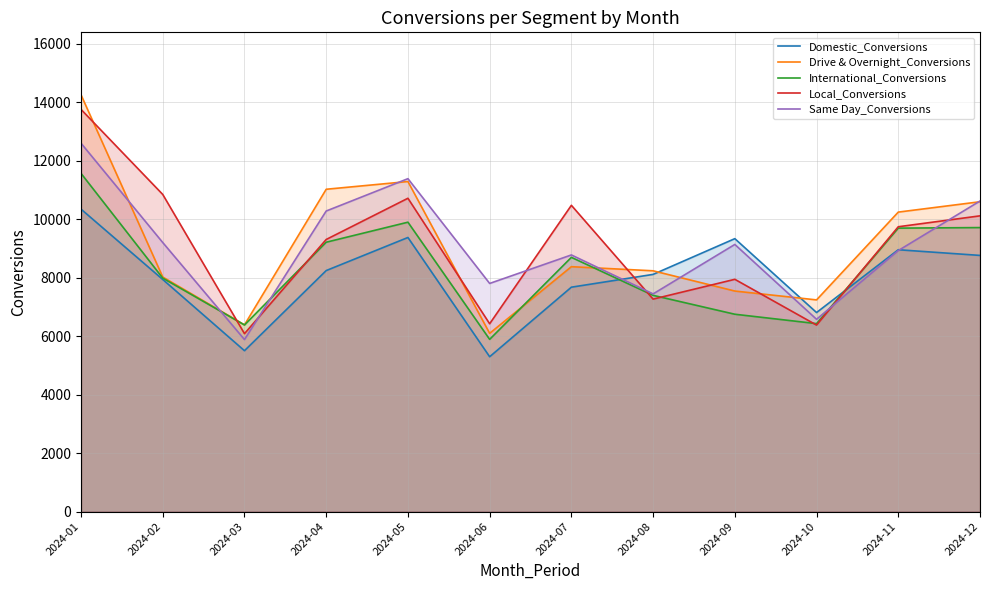

Reading left to right, what are all the values shown in this chart?

Domestic_Conversions: 2024-01=10340	2024-02=7935	2024-03=5500	2024-04=8240	2024-05=9371	2024-06=5294	2024-07=7672	2024-08=8109	2024-09=9331	2024-10=6805	2024-11=8952	2024-12=8758
Drive & Overnight_Conversions: 2024-01=14248	2024-02=8019	2024-03=6383	2024-04=11020	2024-05=11284	2024-06=6094	2024-07=8373	2024-08=8232	2024-09=7540	2024-10=7237	2024-11=10239	2024-12=10593
International_Conversions: 2024-01=11563	2024-02=7982	2024-03=6380	2024-04=9209	2024-05=9894	2024-06=5888	2024-07=8692	2024-08=7393	2024-09=6747	2024-10=6426	2024-11=9691	2024-12=9710
Local_Conversions: 2024-01=13750	2024-02=10842	2024-03=6083	2024-04=9303	2024-05=10712	2024-06=6421	2024-07=10471	2024-08=7264	2024-09=7941	2024-10=6376	2024-11=9738	2024-12=10111
Same Day_Conversions: 2024-01=12594	2024-02=9198	2024-03=5881	2024-04=10276	2024-05=11382	2024-06=7800	2024-07=8774	2024-08=7442	2024-09=9133	2024-10=6574	2024-11=8924	2024-12=10618